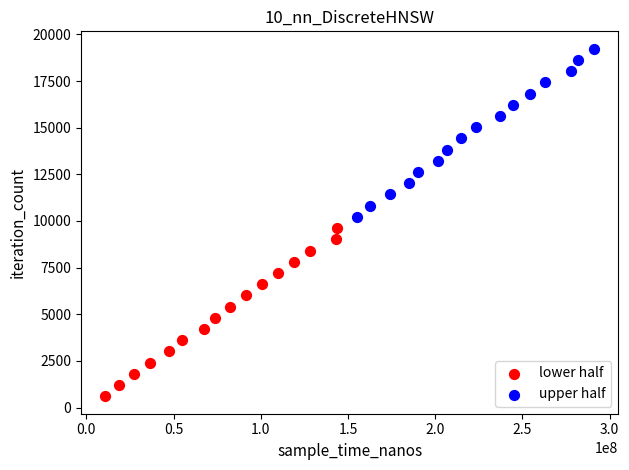

Which series contains the lowest Y value?

lower half